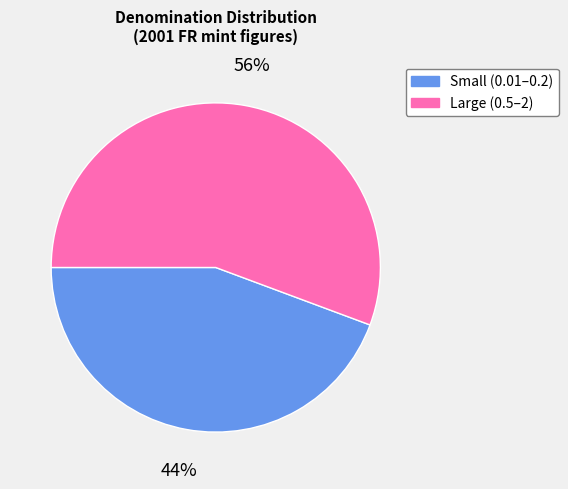

How many segments does this pie chart have?

2